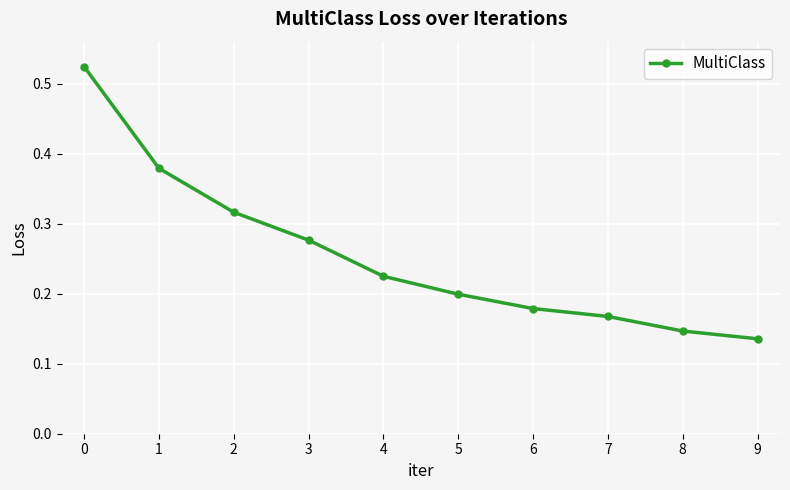

The value at 6 is 0.3. True or false?

False